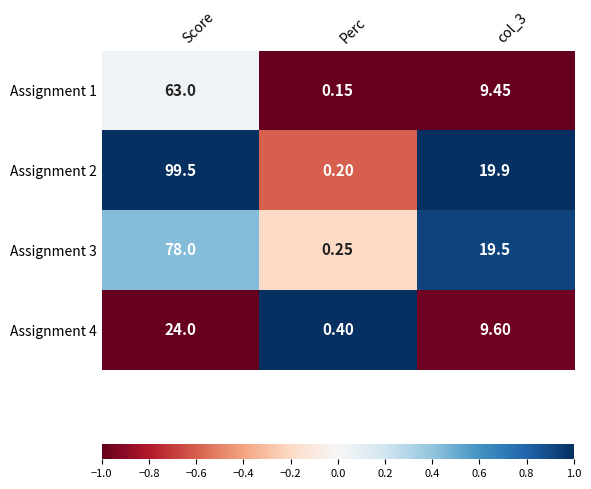

Which label corresponds to the smallest value in the chart?

Perc